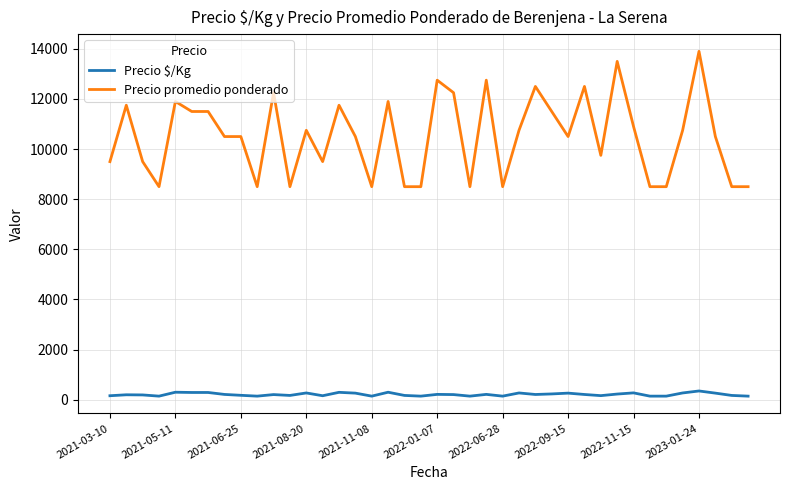

Rank the series by their average value, from highest to lowest.

Precio promedio ponderado, Precio $/Kg